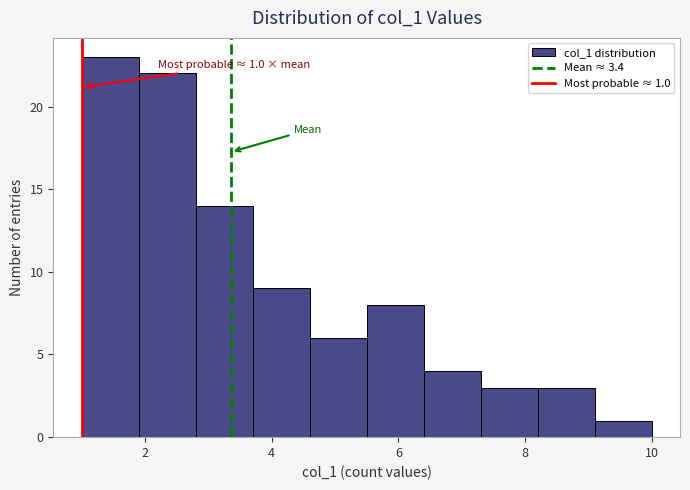

Over which range of the x-axis is the bar tallest?

1.0 to 1.9